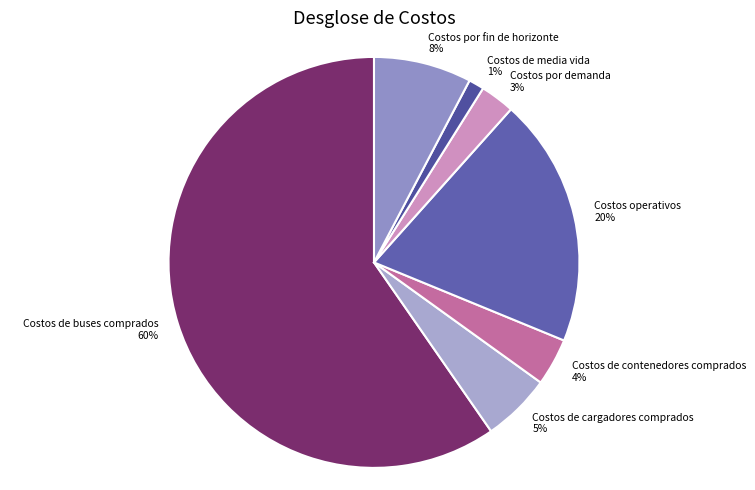

Combined, do Costos de buses comprados and Costos de media vida account for over 50%?

Yes